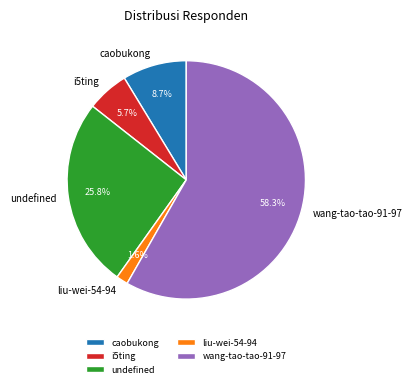

The wang-tao-tao-91-97 slice represents 50% of the pie. True or false?

False